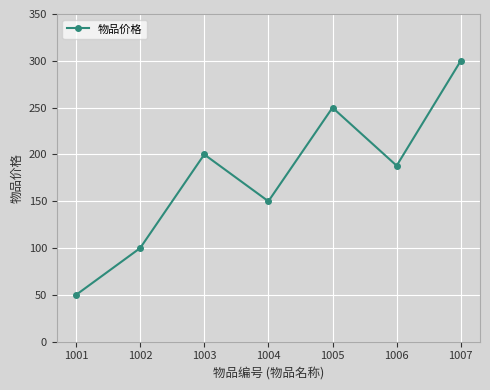

What is the ratio of the value at 1007 to the value at 1002?

3.0